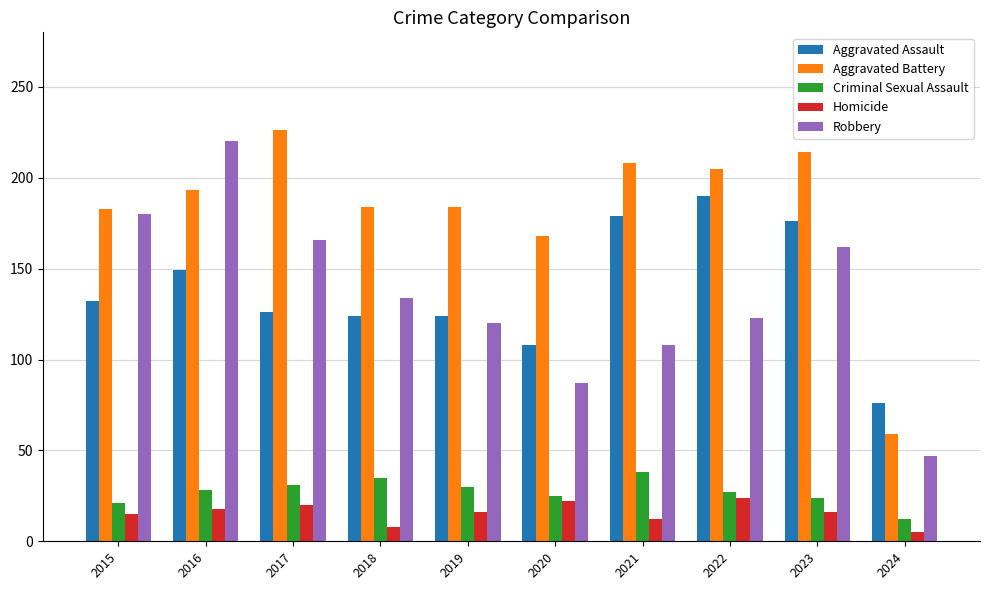

What is the approximate value of Homicide at 2015?

15